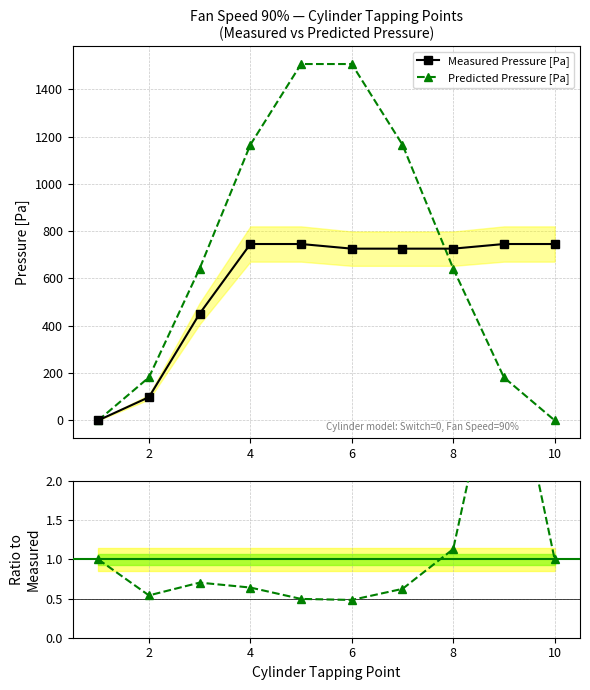

The Measured Pressure [Pa] series shows 994.7 at 8. True or false?

False